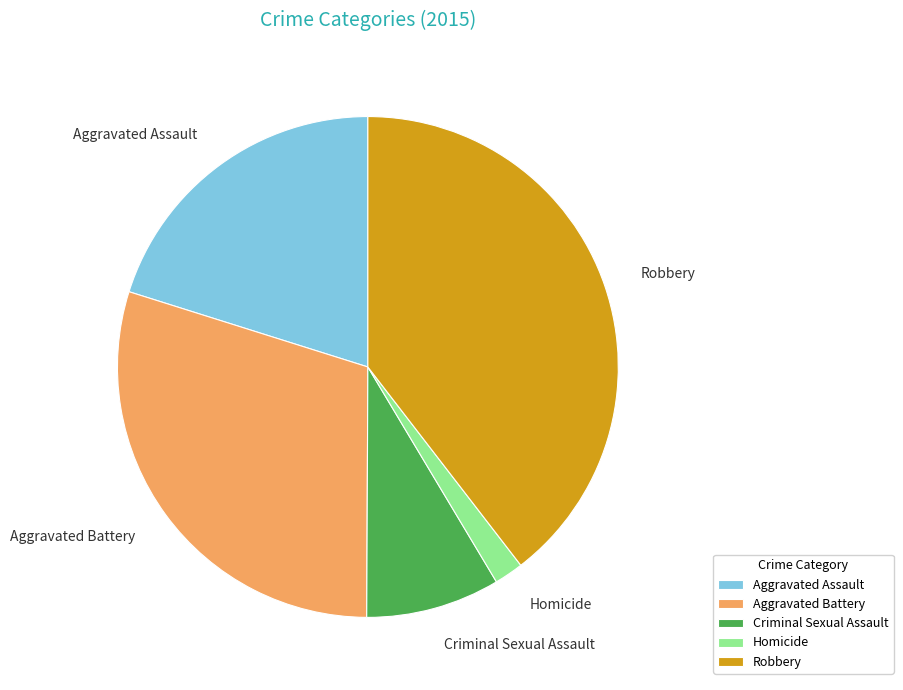

Is Aggravated Battery the majority of the pie?

No